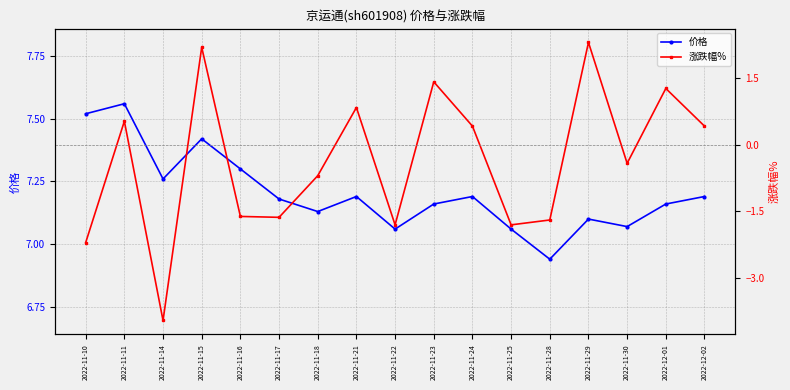

True or false: 涨跌幅% and 价格 intersect in this chart.

False